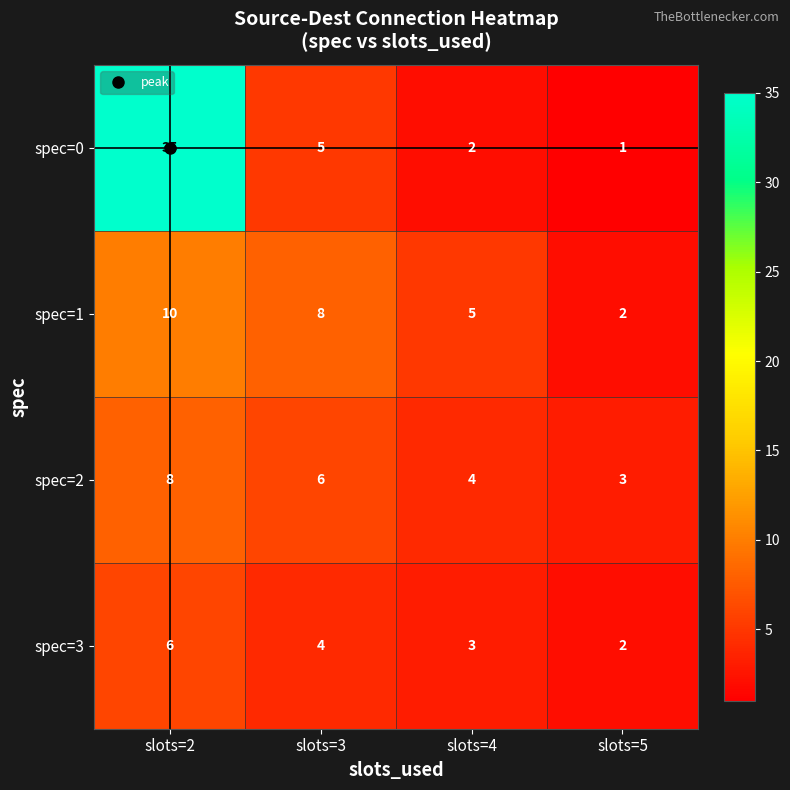

How many categories are shown in the chart?

4